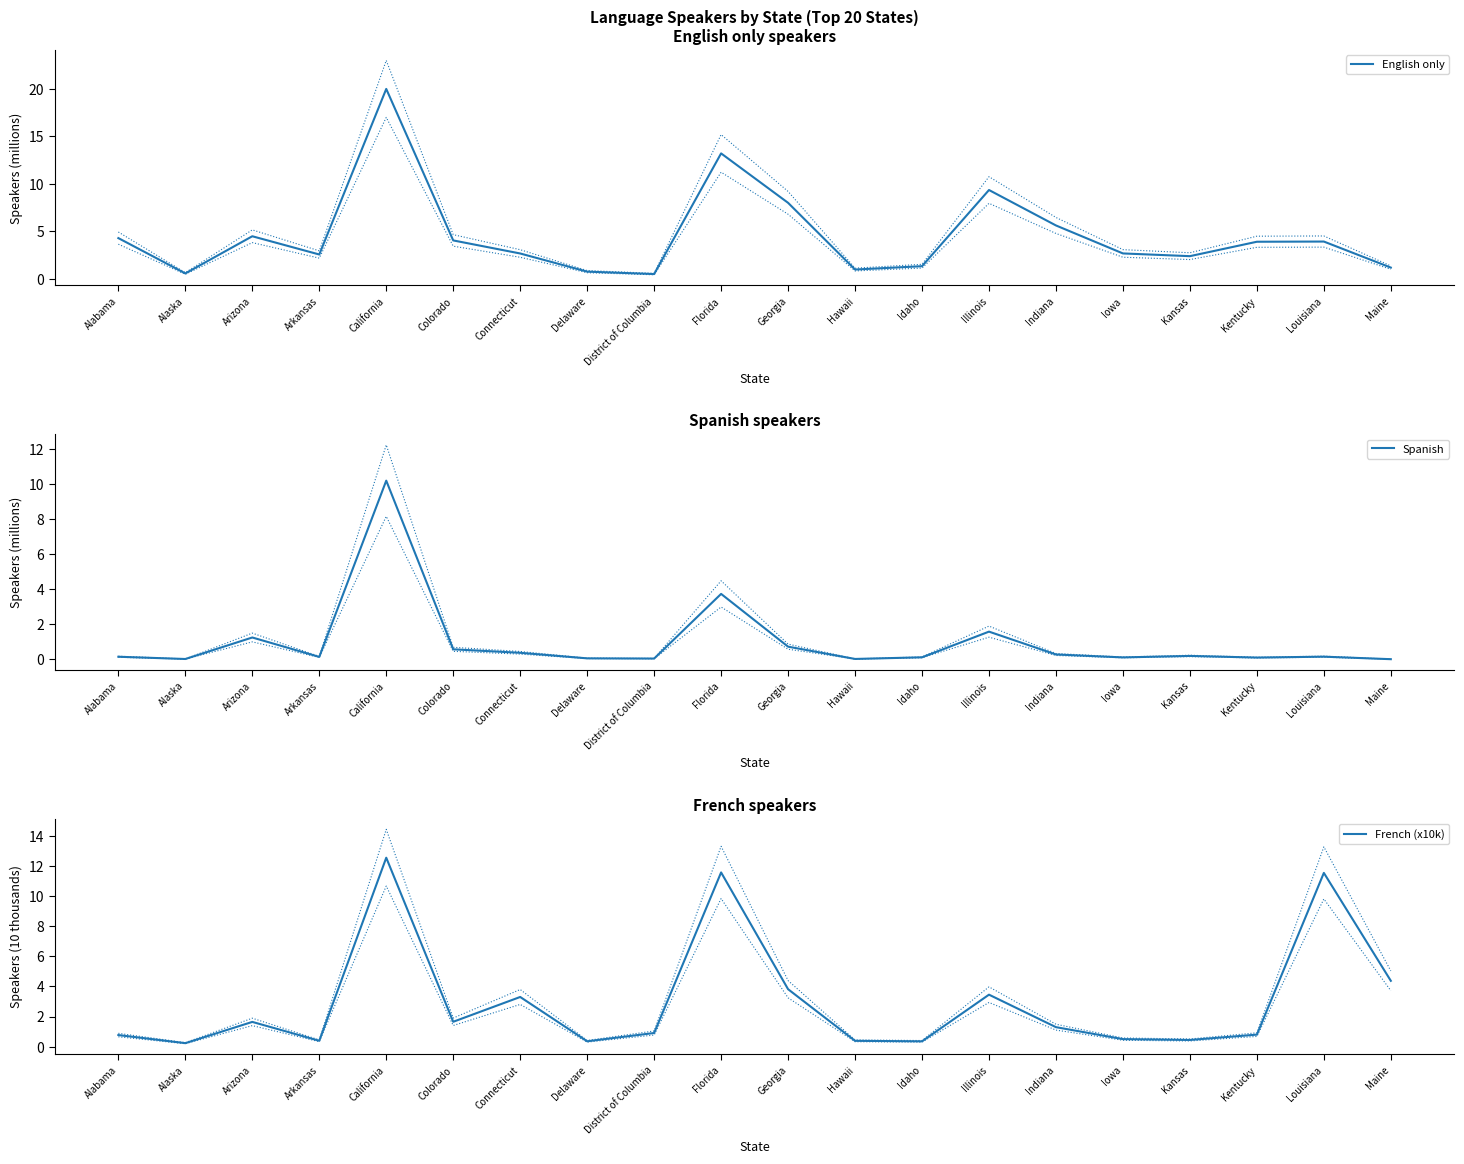

Reading left to right, list all the values displayed in this chart.

English only: Alabama=4.3	Alaska=0.6	Arizona=4.5	Arkansas=2.6	California=20.0	Colorado=4.0	Connecticut=2.7	Delaware=0.8	District of Columbia=0.5	Florida=13.2	Georgia=8.0	Hawaii=1.0	Idaho=1.3	Illinois=9.3	Indiana=5.6	Iowa=2.7	Kansas=2.4	Kentucky=3.9	Louisiana=3.9	Maine=1.2
Spanish: Alabama=0.2	Alaska=0.0	Arizona=1.3	Arkansas=0.1	California=10.2	Colorado=0.6	Connecticut=0.4	Delaware=0.1	District of Columbia=0.0	Florida=3.7	Georgia=0.7	Hawaii=0.0	Idaho=0.1	Illinois=1.6	Indiana=0.3	Iowa=0.1	Kansas=0.2	Kentucky=0.1	Louisiana=0.2	Maine=0.0
French (x10k): Alabama=0.8	Alaska=0.2	Arizona=1.6	Arkansas=0.4	California=12.5	Colorado=1.7	Connecticut=3.3	Delaware=0.4	District of Columbia=0.9	Florida=11.6	Georgia=3.8	Hawaii=0.4	Idaho=0.4	Illinois=3.4	Indiana=1.3	Iowa=0.5	Kansas=0.4	Kentucky=0.8	Louisiana=11.5	Maine=4.4